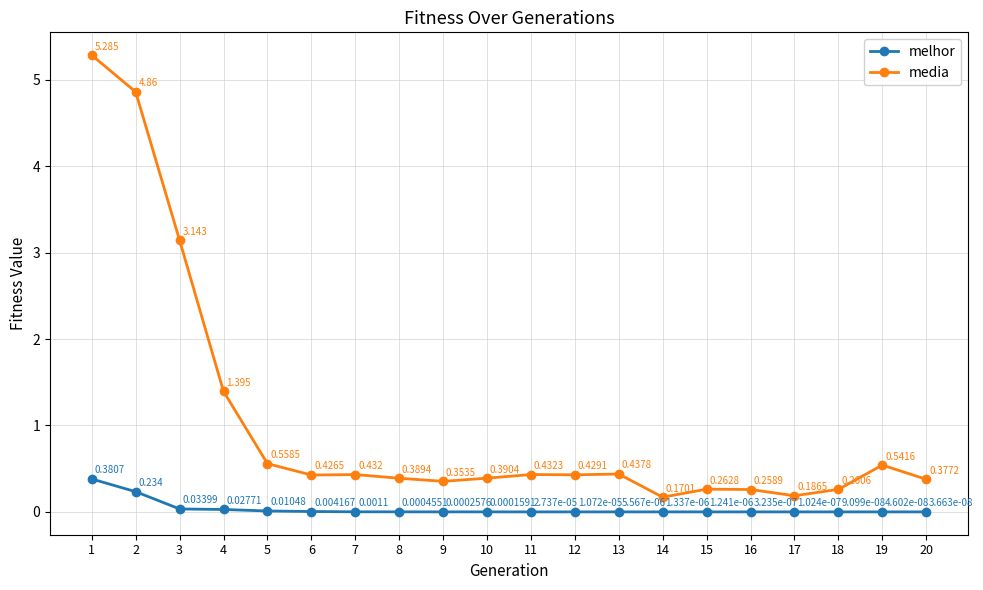

True or false: media has more than 2 interior local peaks.

True